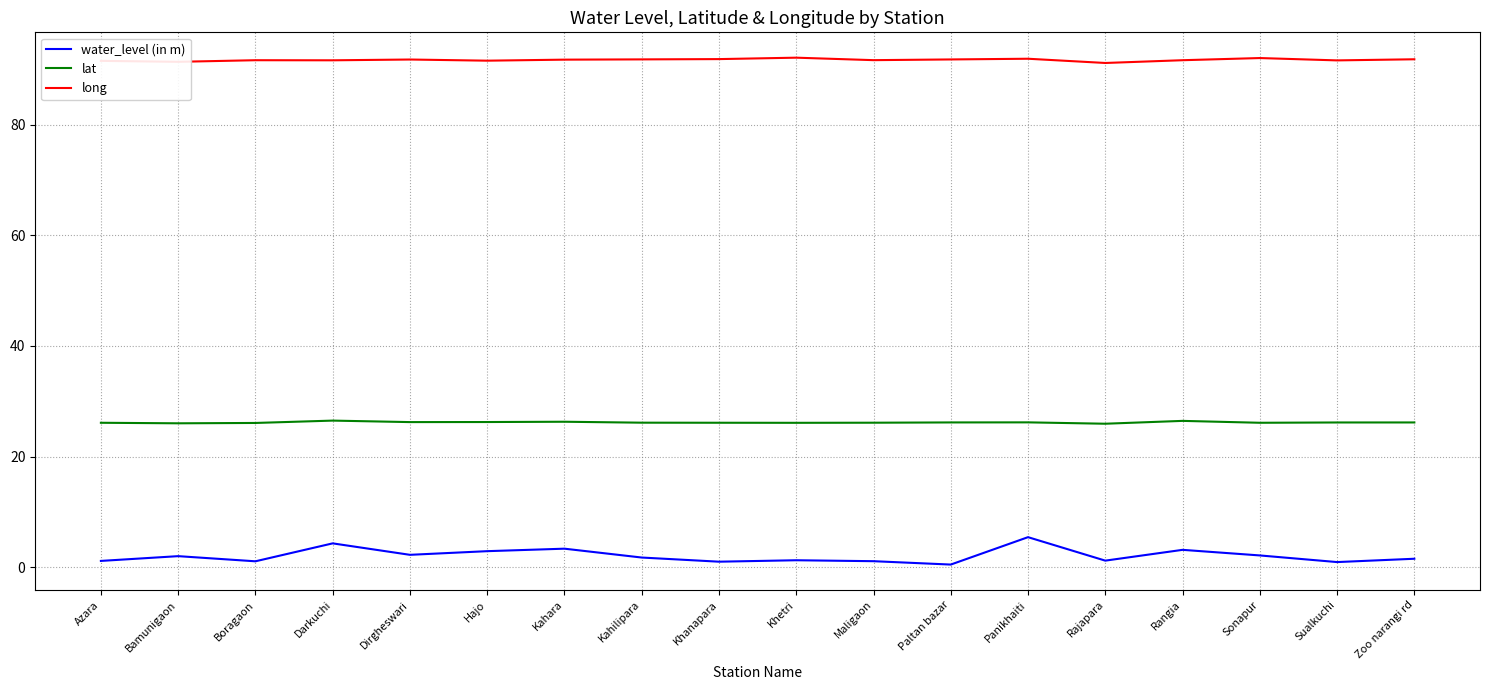

Which series has the largest total across all categories?

long